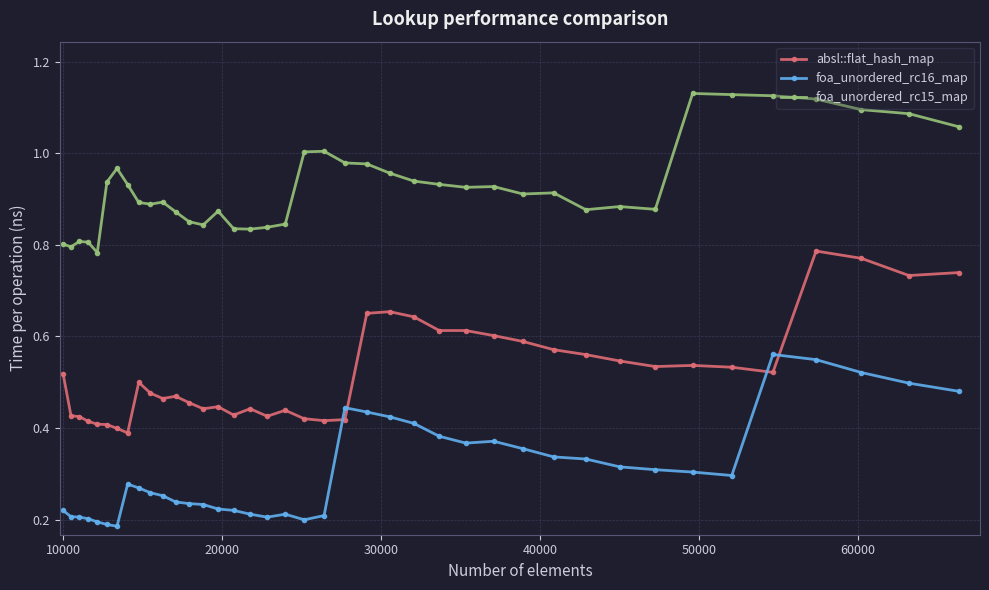

Does the chart have visible grid lines?

Yes